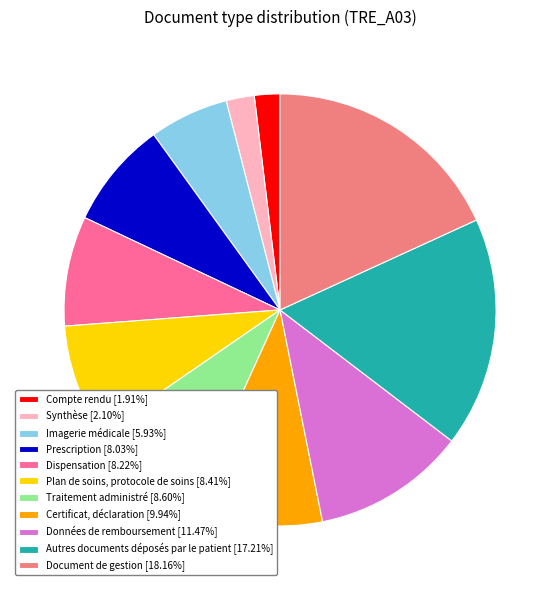

Between Document de gestion and Dispensation, which is larger?

Document de gestion